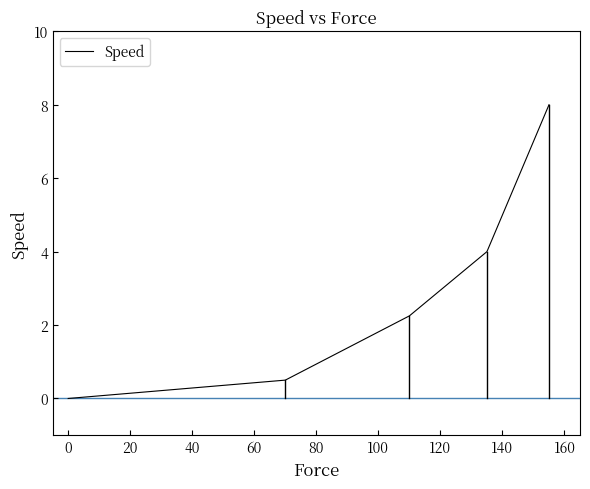

True or false: there are more than 0 points higher than both neighbors.

False